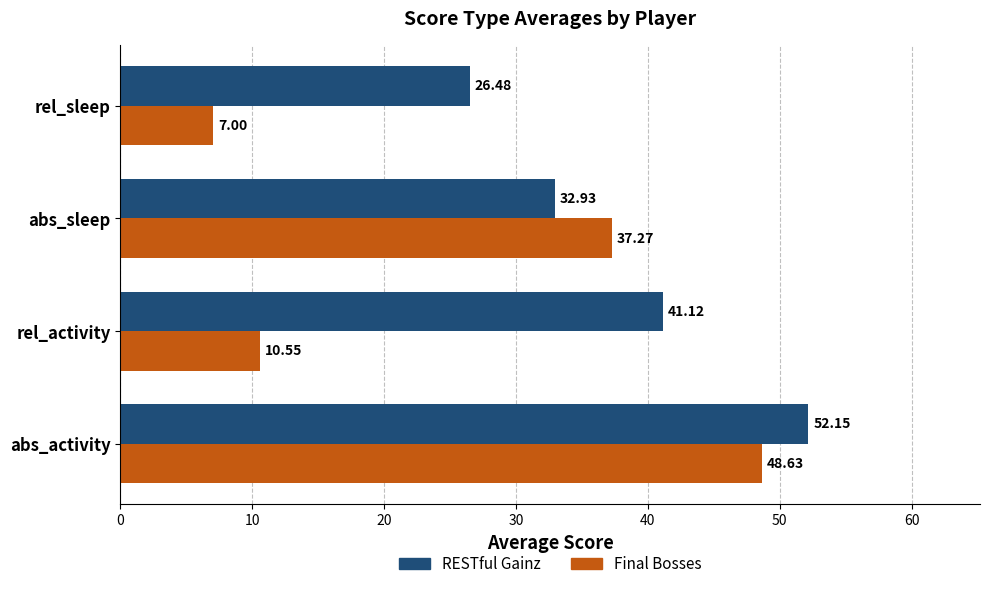

Rank the series by their average value, from highest to lowest.

RESTful Gainz, Final Bosses